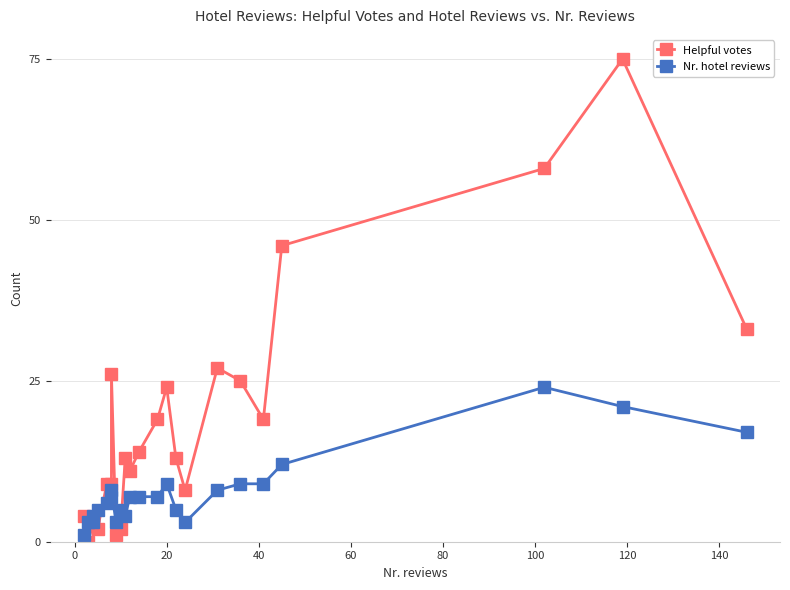

Which series has the widest spread of values?

Helpful votes